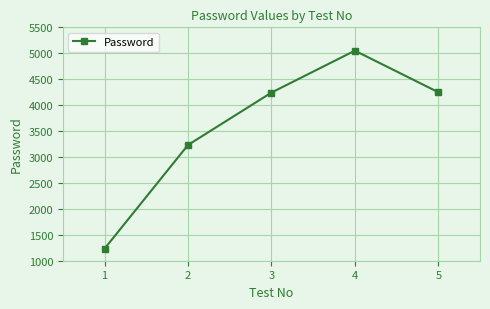

What is the average value?

3601